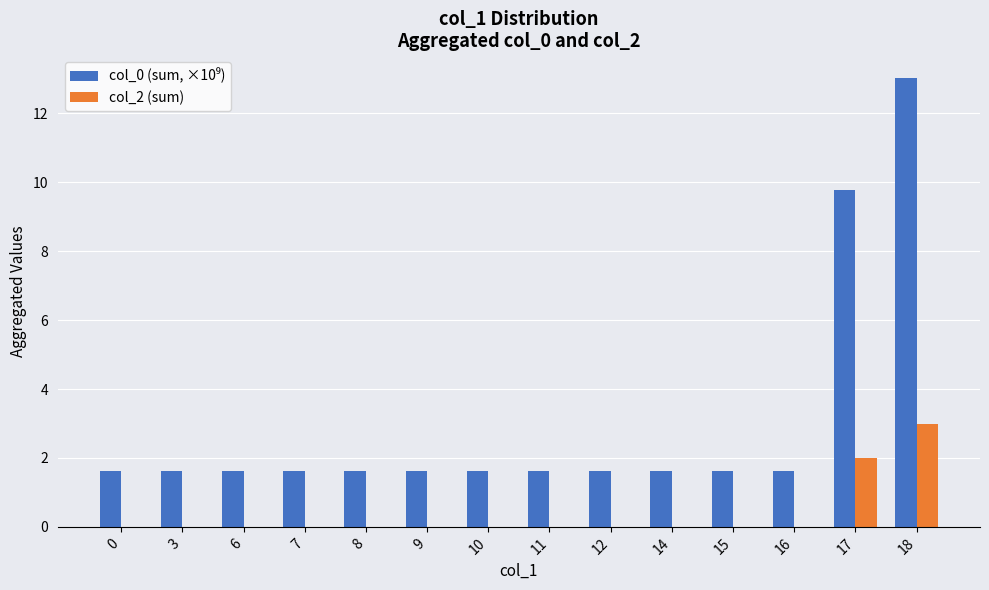

Is it true that col_2 (sum) equals -1.1 at 7?

False